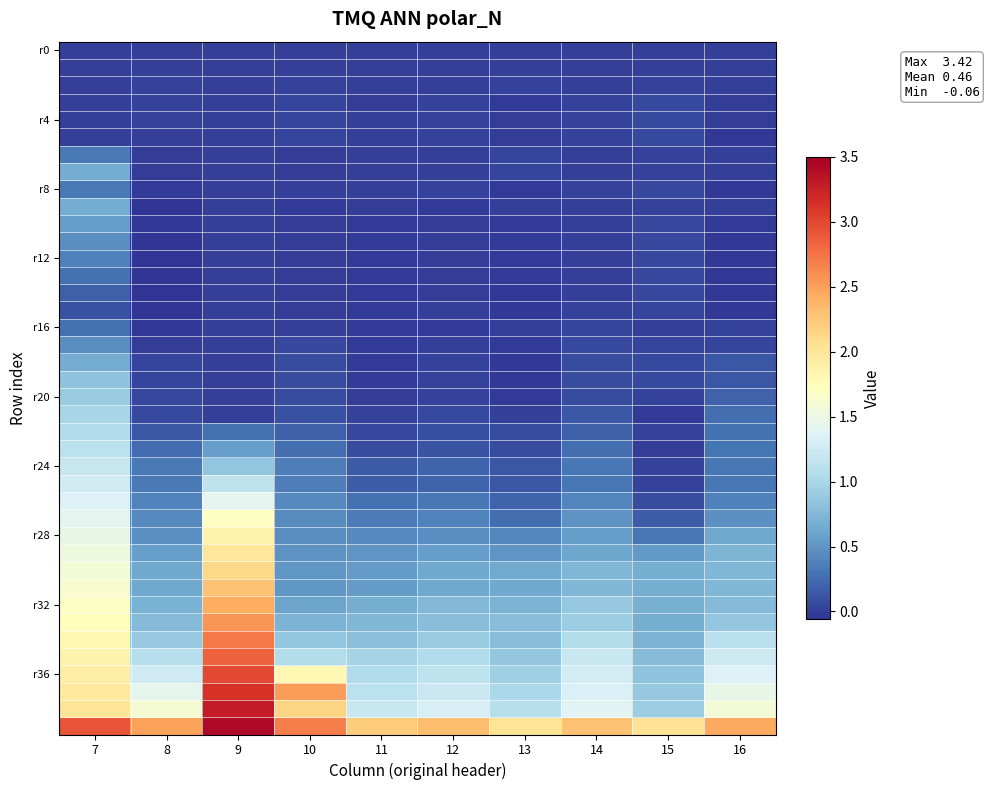

At which category is the sum across all series the highest?

7